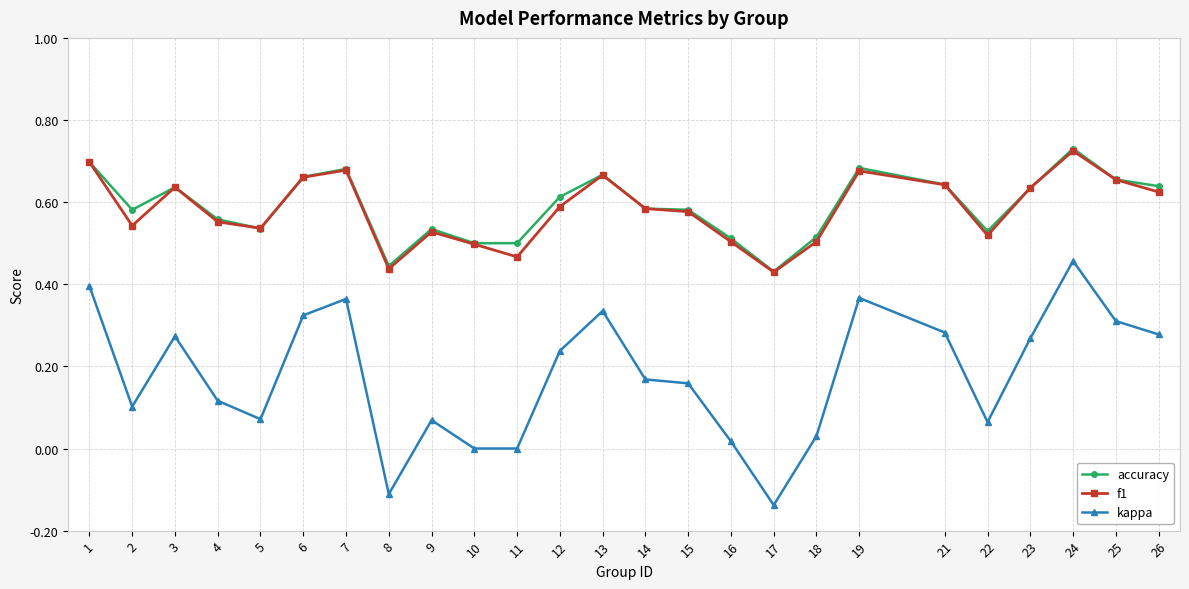

Between 5 and 10, which series saw the biggest shift?

kappa